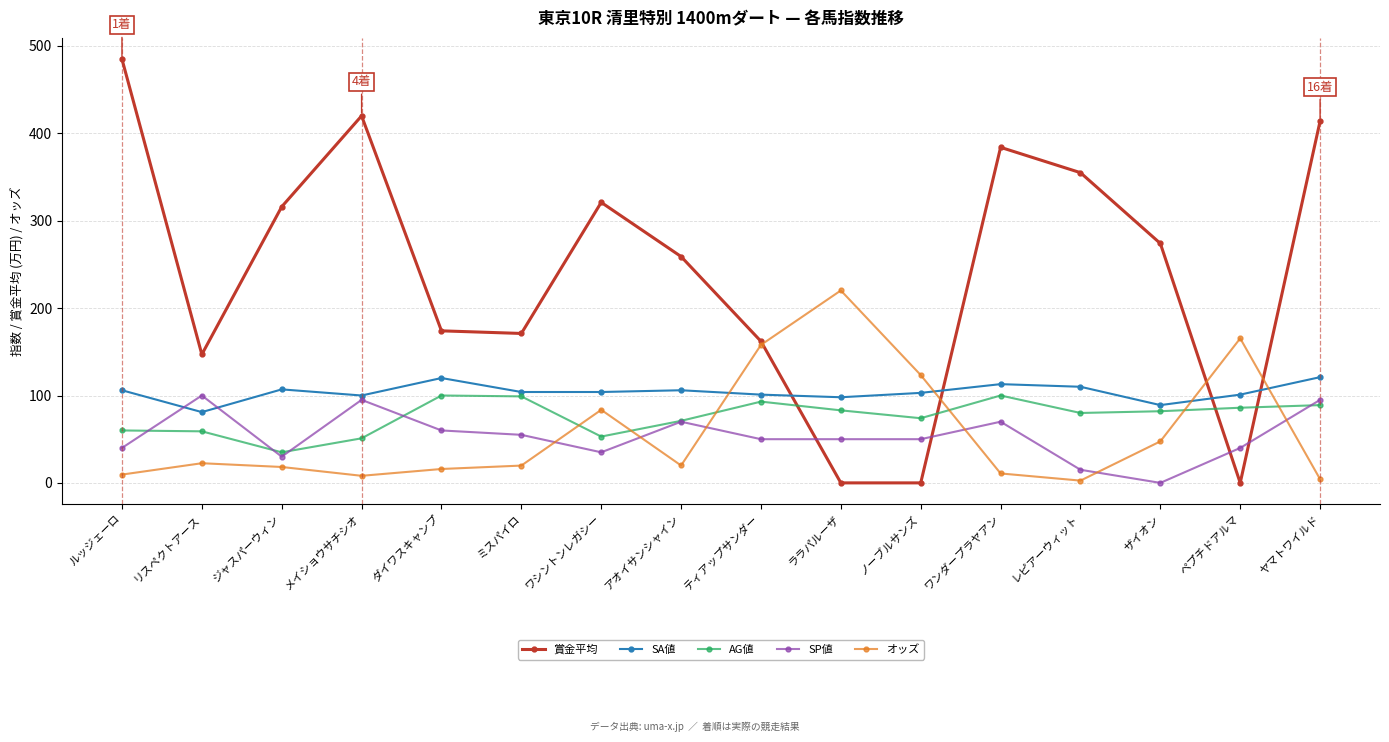

In 賞金平均, how many points are higher than both neighbors (excluding endpoints)?

3